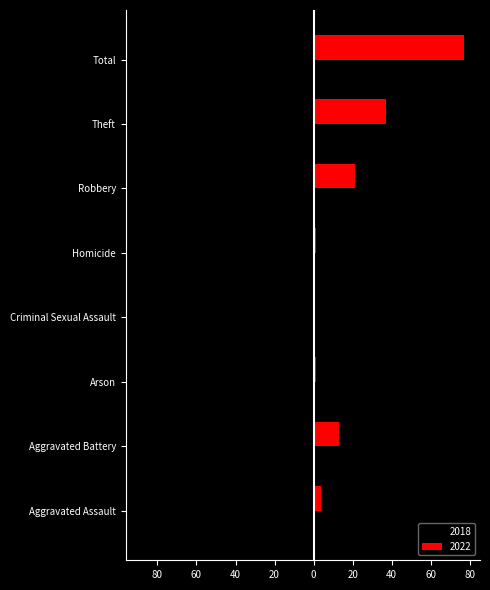

Which series changed the most between Arson and Total?

2018